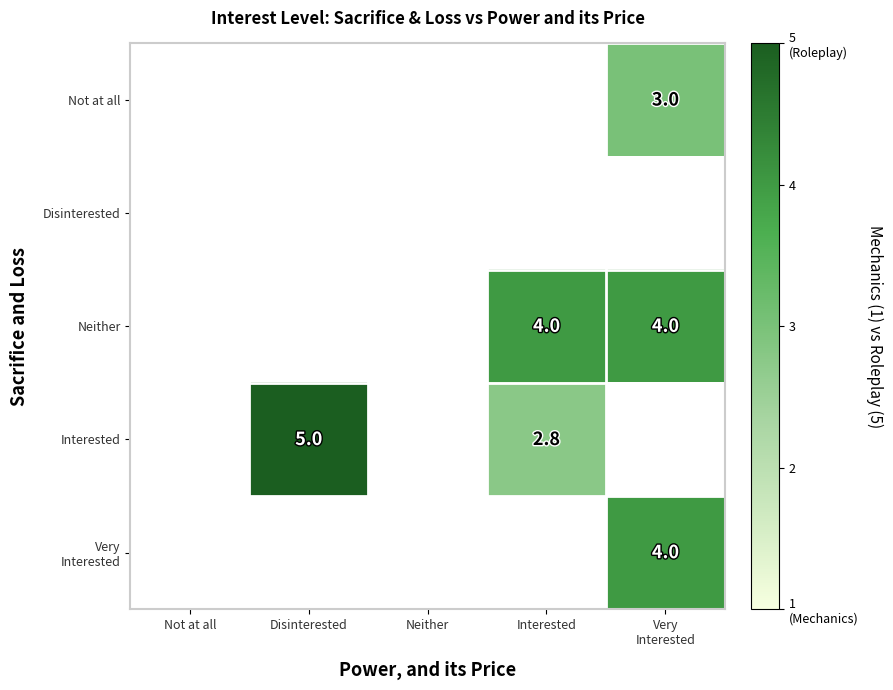

Which label corresponds to the largest value in the chart?

Disinterested